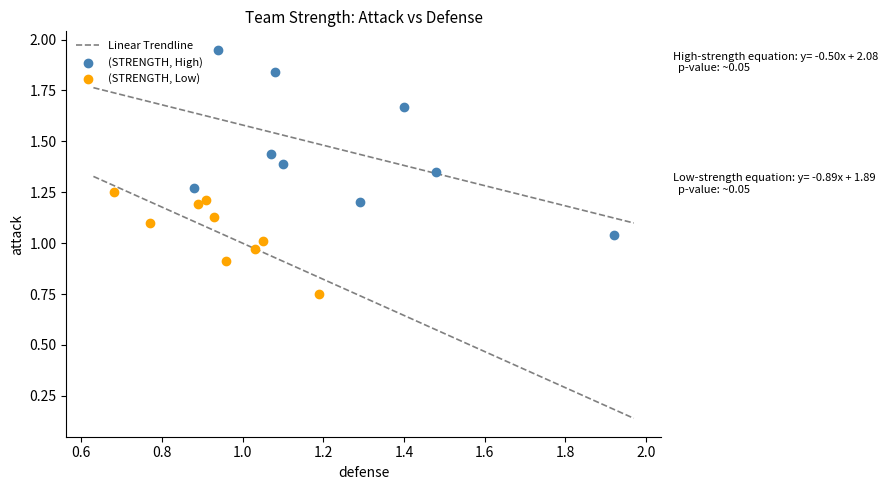

Which series has the widest spread of Y values?

(STRENGTH, High)